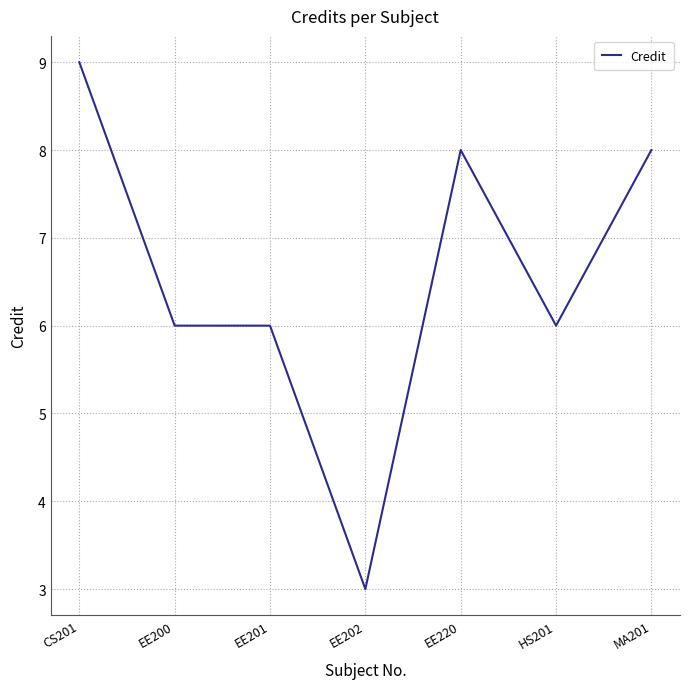

Reading right to left, transcribe all the data shown in this chart.

MA201=8	HS201=6	EE220=8	EE202=3	EE201=6	EE200=6	CS201=9